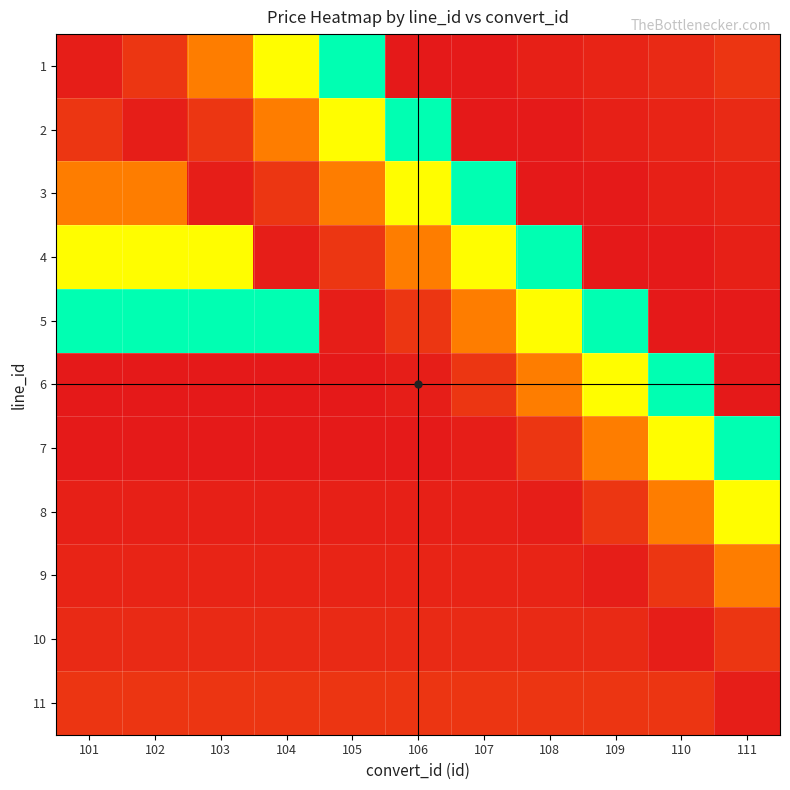

Between 110 and 101, which is larger?

110